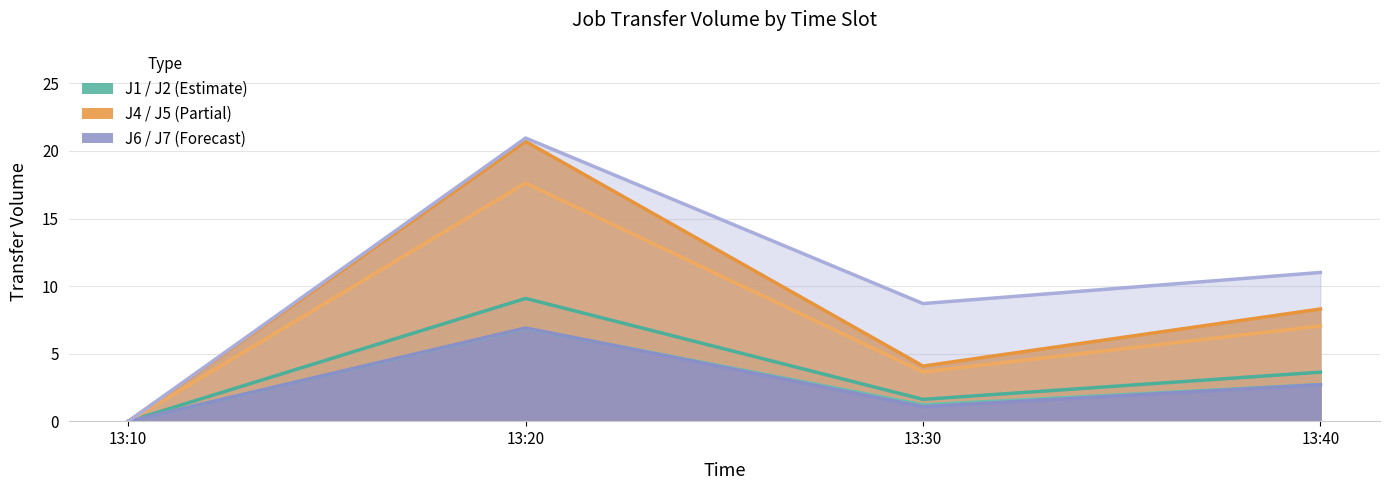

Reading left to right, extract all data points from this chart.

J1: 0.0	9.1	1.6	3.6
J2: 0.0	6.9	1.2	2.7
J4: 0.0	20.7	4.1	8.3
J5: 0.0	17.6	3.7	7.1
J6: 0.0	6.9	1.1	2.7
J7: 0.0	20.9	8.7	11.0